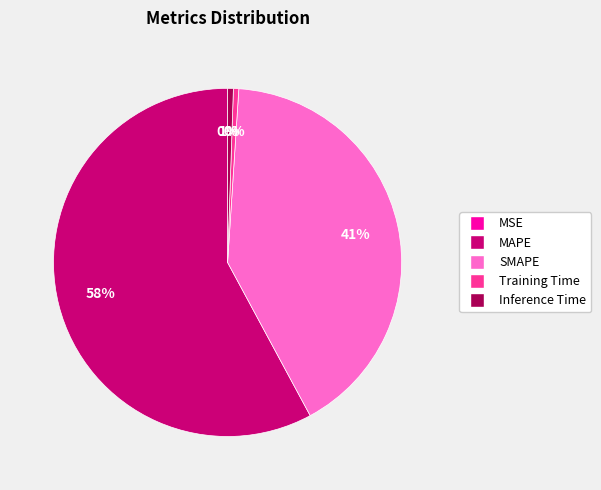

True or false: MAPE accounts for 68% of the total.

False